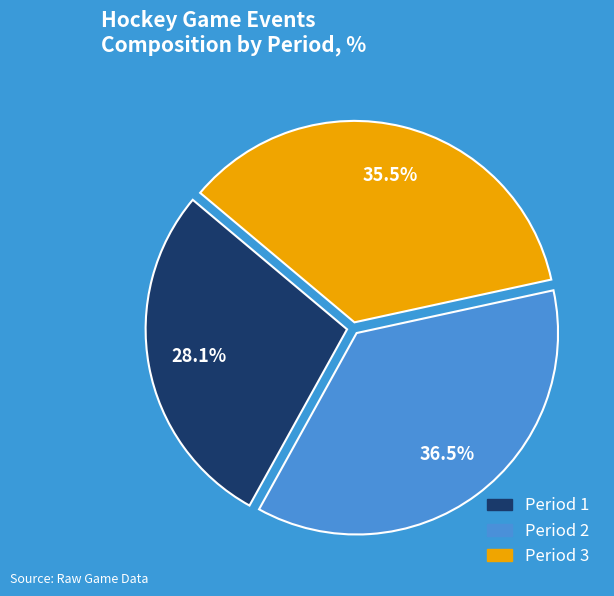

Which slice is the largest?

Period 2